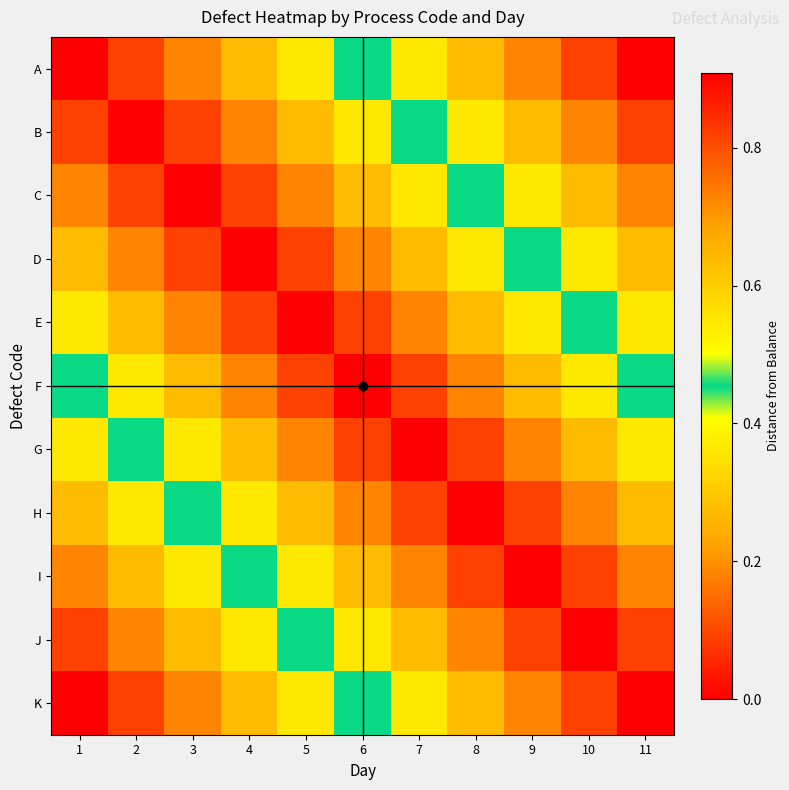

What is the total value across all series at 8?

3.1